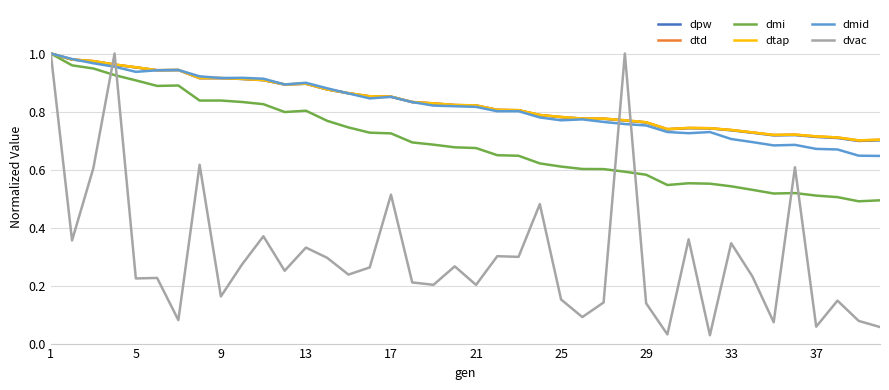

How many lines are shown in the chart?

6